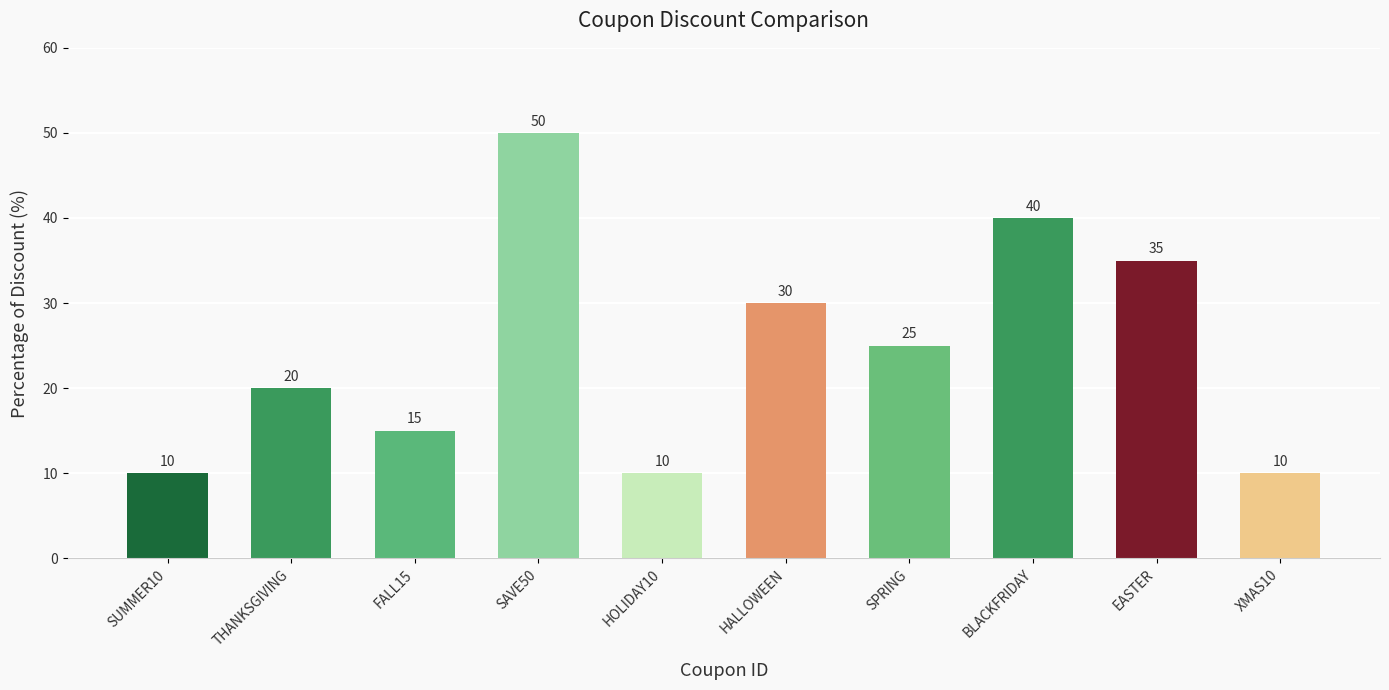

Are the bars grouped side by side (vs. stacked)?

No